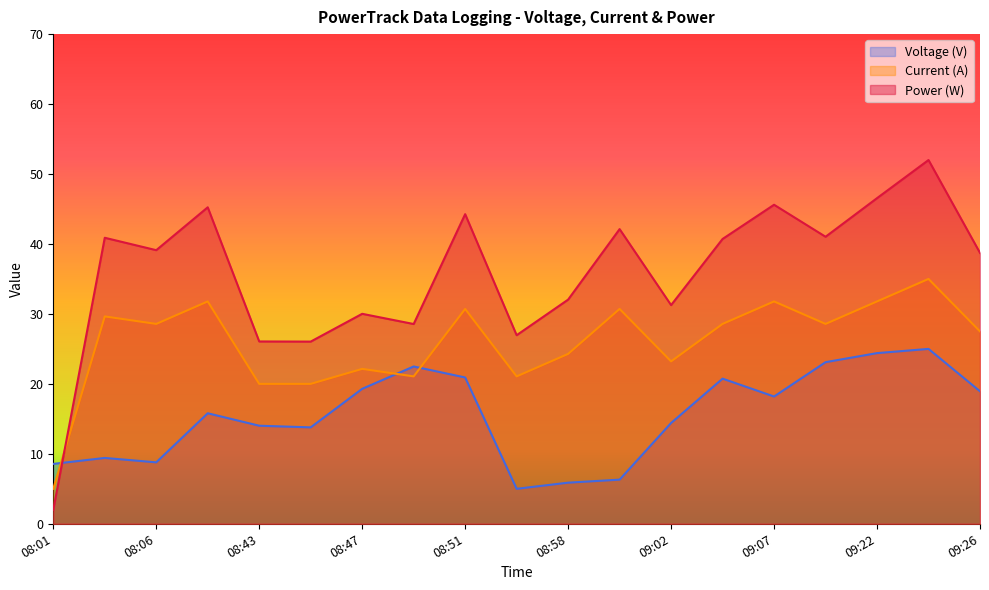

Reading left to right, transcribe all the data shown in this chart.

Voltage (V): 08:01=8.6	08:04=9.4	08:06=8.8	08:41=15.8	08:43=14.0	08:45=13.8	08:47=19.3	08:49=22.5	08:51=20.9	08:53=5.0	08:58=5.9	09:00=6.3	09:02=14.4	09:04=20.7	09:07=18.2	09:20=23.1	09:22=24.4	09:24=25.0	09:26=18.9
Current (A): 08:01=5.0	08:04=29.6	08:06=28.6	08:41=31.8	08:43=20.0	08:45=20.0	08:47=22.1	08:49=21.1	08:51=30.7	08:53=21.1	08:58=24.3	09:00=30.7	09:02=23.2	09:04=28.6	09:07=31.8	09:20=28.6	09:22=31.8	09:24=35.0	09:26=27.5
Power (W): 08:01=2.0	08:04=40.9	08:06=39.1	08:41=45.2	08:43=26.1	08:45=26.0	08:47=30.0	08:49=28.6	08:51=44.3	08:53=27.0	08:58=32.0	09:00=42.1	09:02=31.3	09:04=40.7	09:07=45.6	09:20=41.0	09:22=46.6	09:24=52.0	09:26=38.7